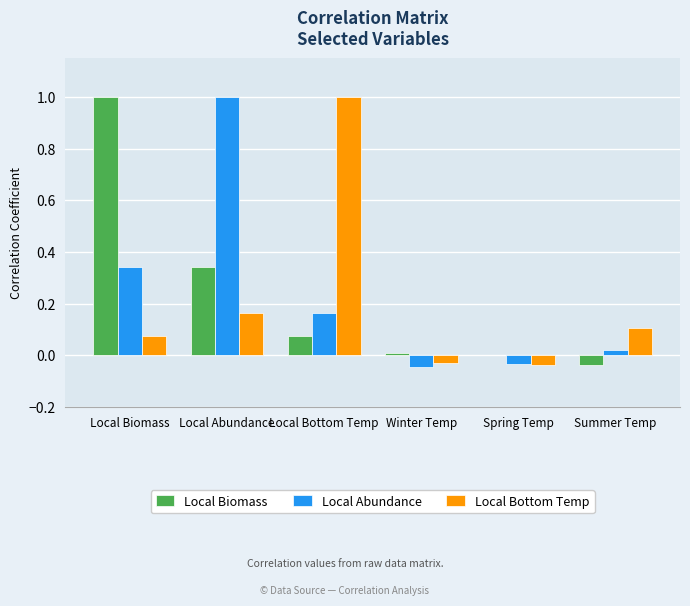

What is the sum of all Local Biomass values?

1.4